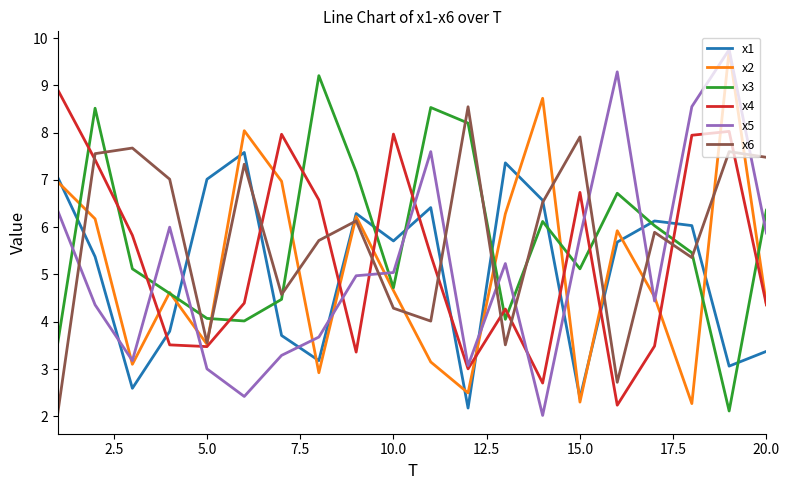

What is the highest value of the x2 series?

9.7